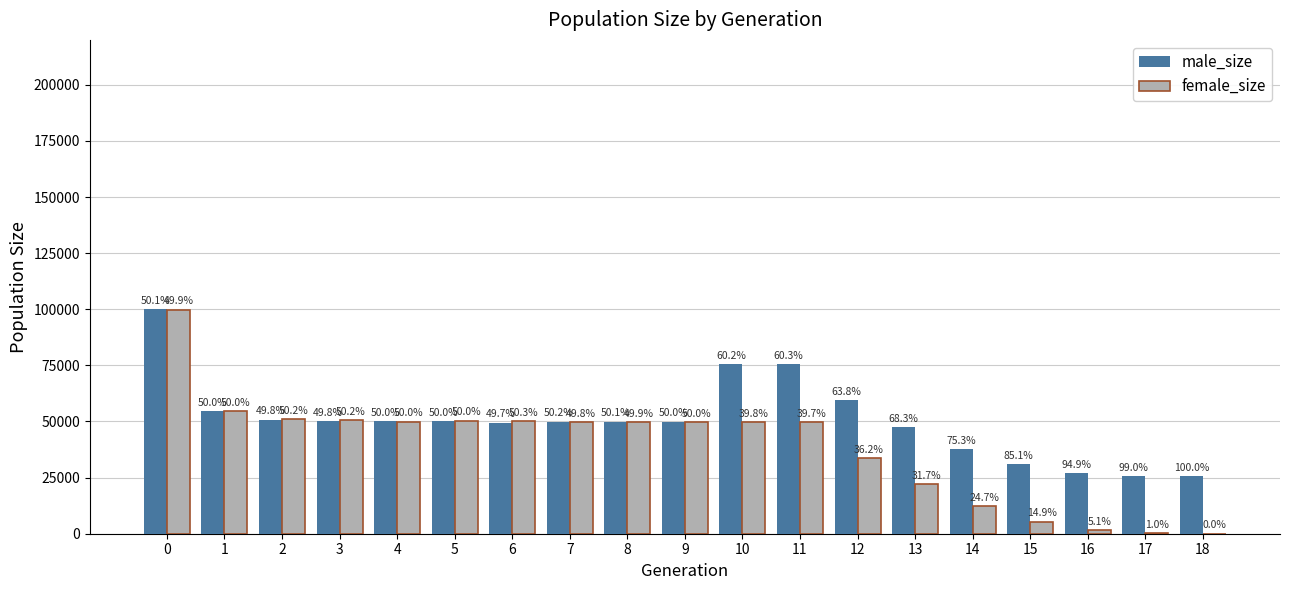

Which series has the widest spread of values?

female_size